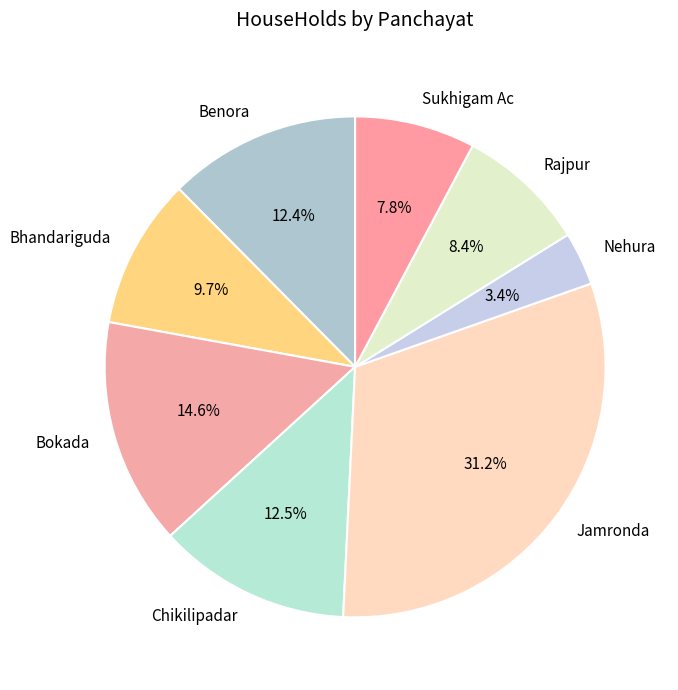

What is the largest slice in the pie chart?

Jamronda